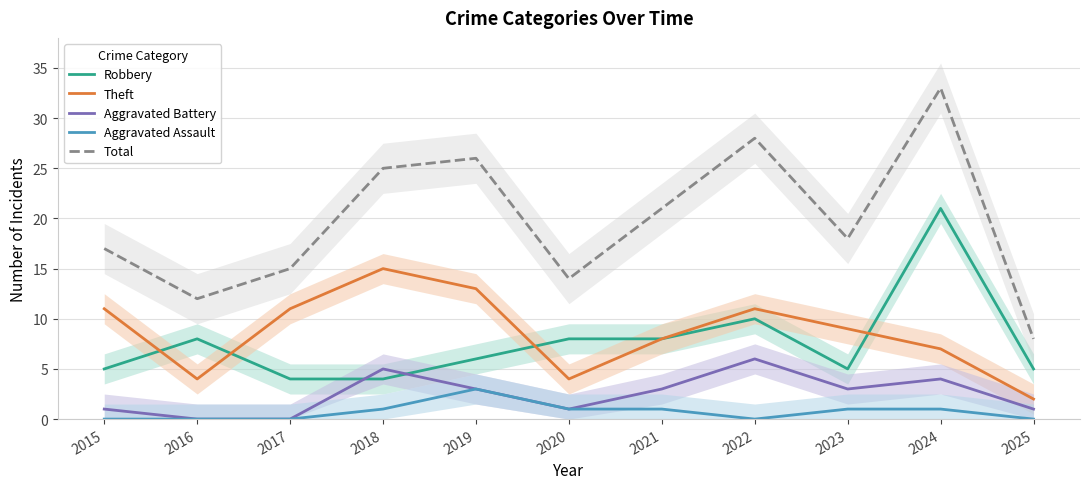

At how many categories does at least one series exceed 21?

4